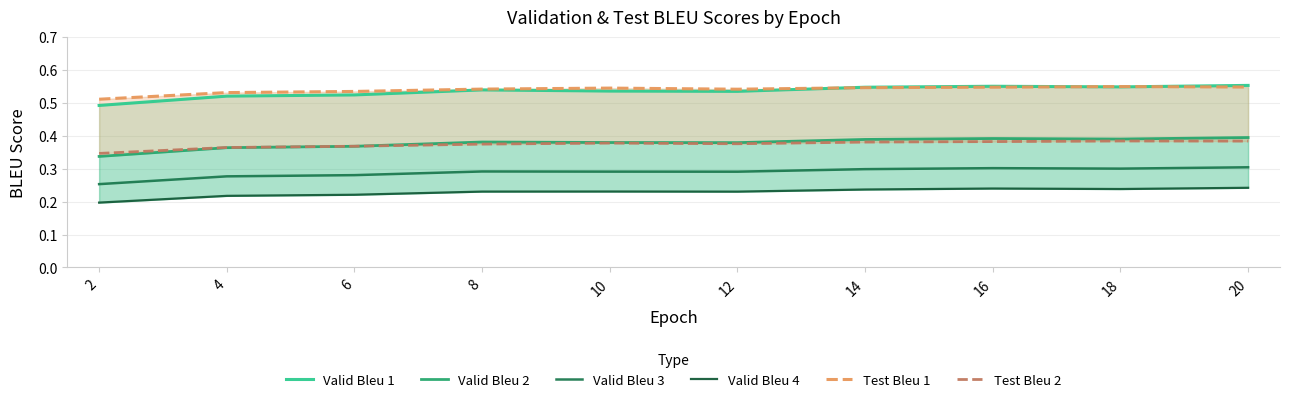

The value of Valid Bleu 2 at 18 is 0.3. True or false?

False